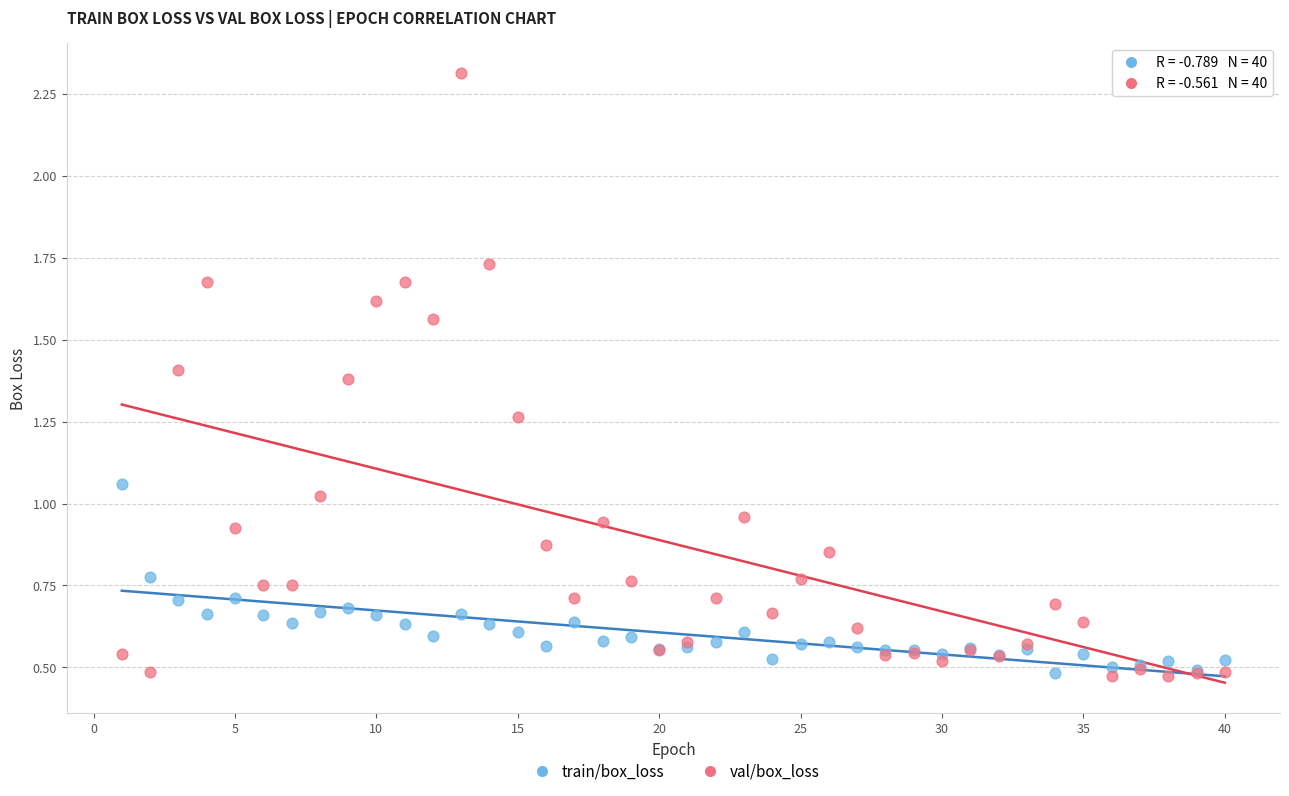

What are all the series names shown in the legend?

train/box_loss, val/box_loss